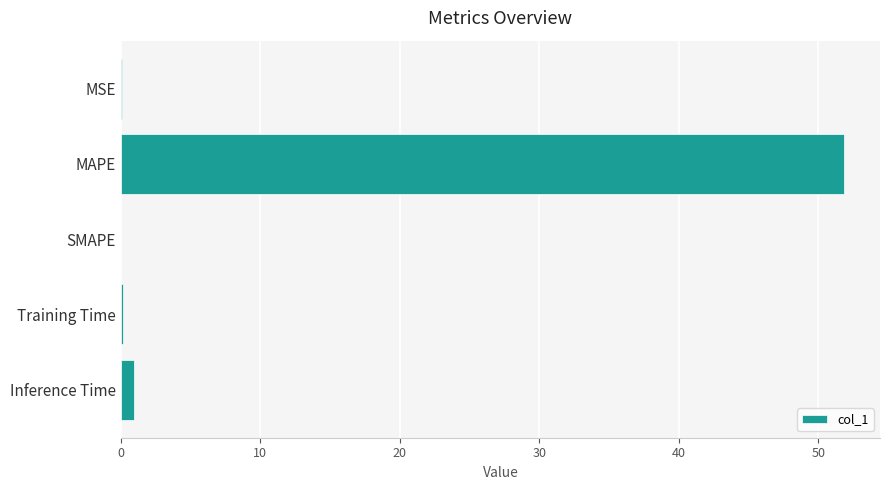

Are the bars grouped side by side (vs. stacked)?

No